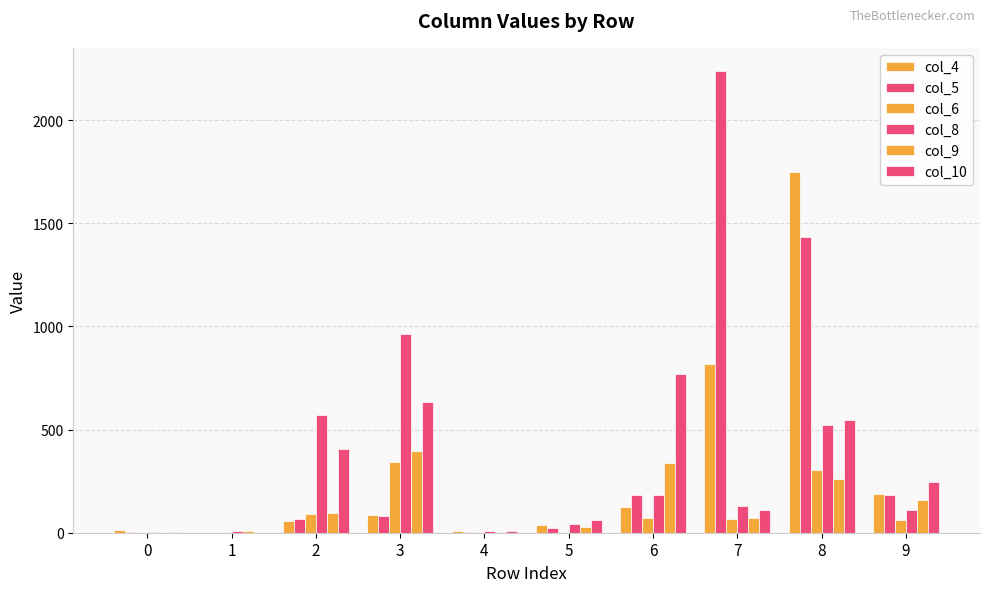

Read the col_9 value at 5.

26